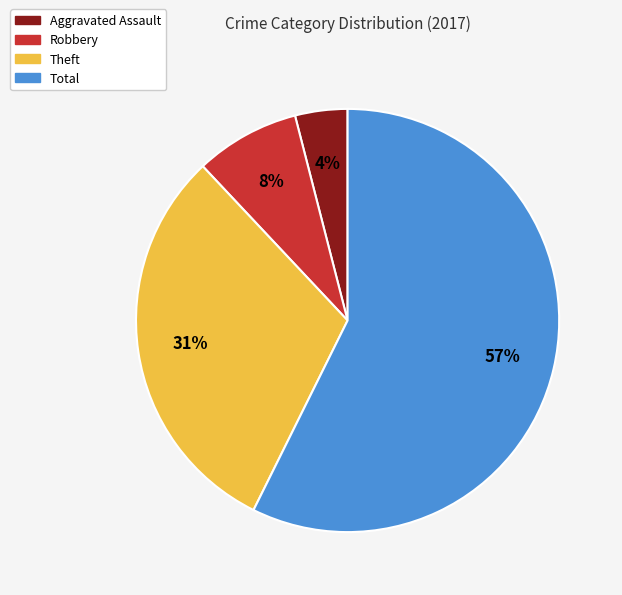

Which slice is the largest?

Total